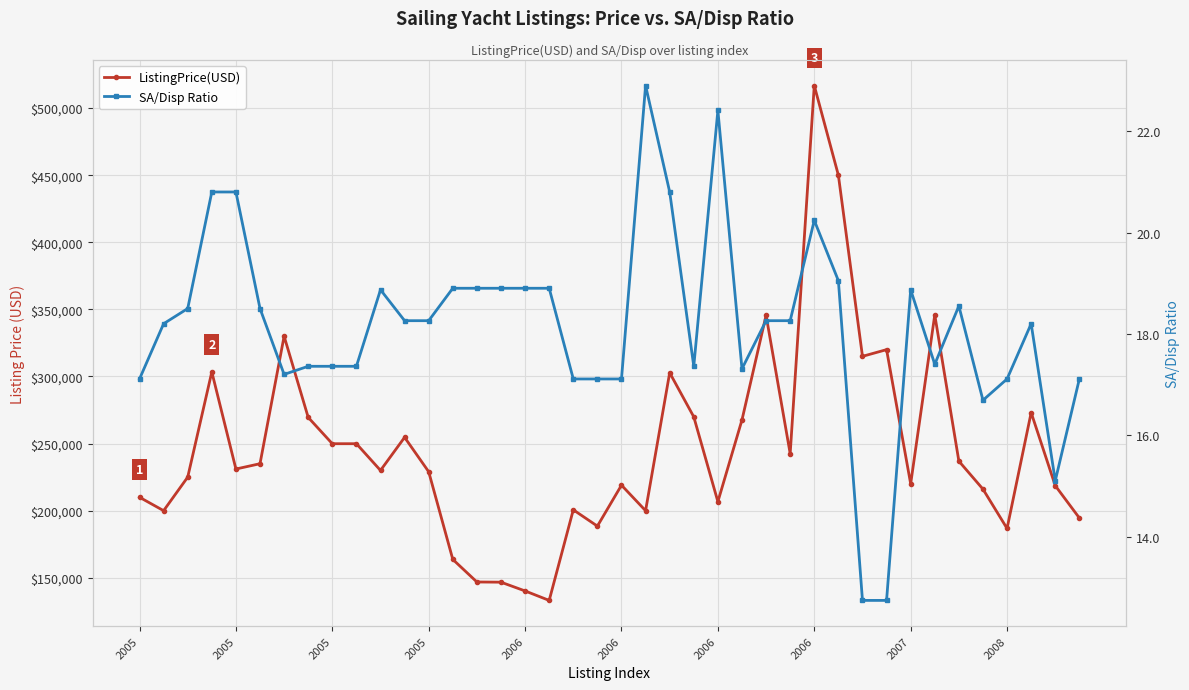

True or false: ListingPrice(USD) and SA/Disp Ratio intersect in this chart.

False